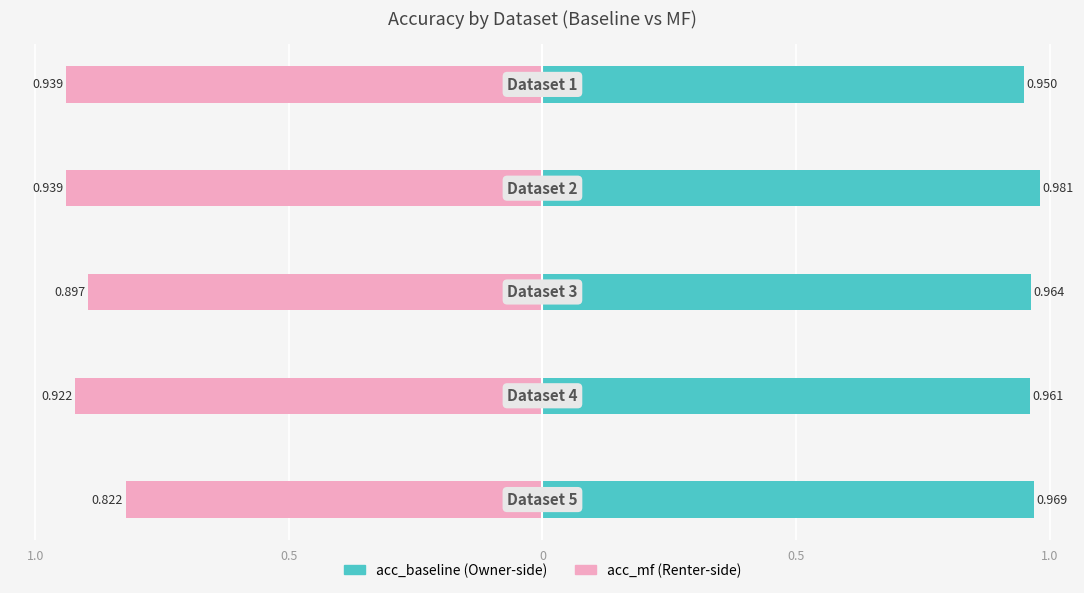

True or false: acc_mf has a value of -0.9 at 0.5.

True